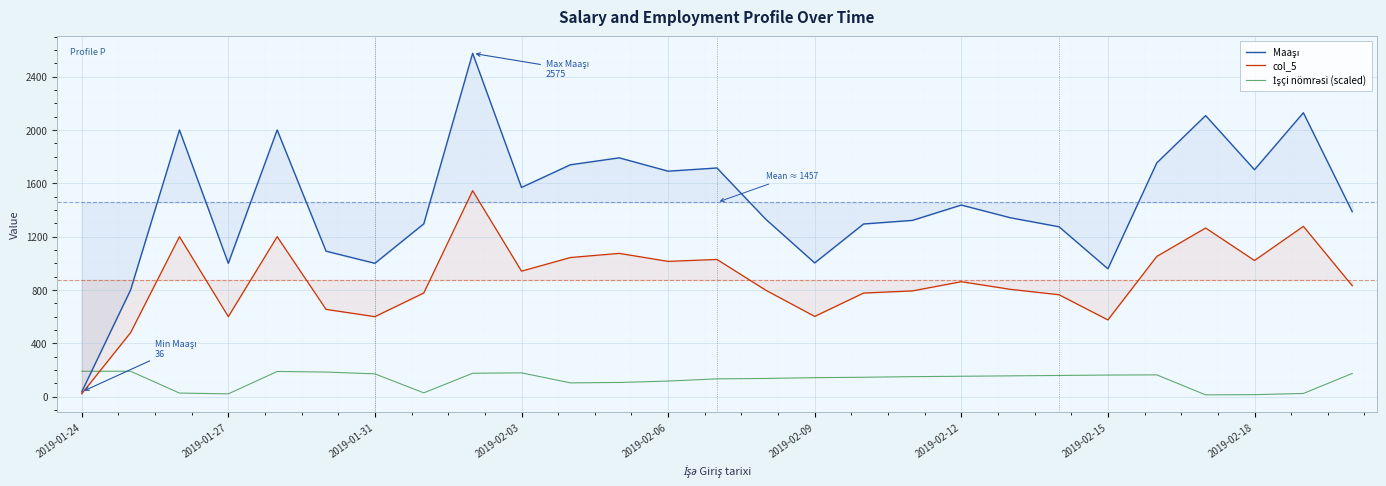

What is the sum of all İşçi nömrəsi (scaled) values?

3411.0